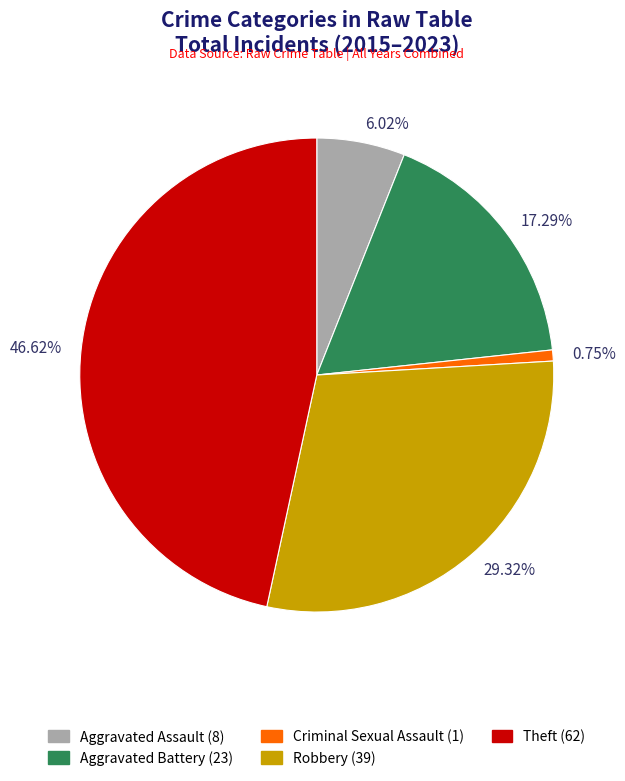

Combined, do Criminal Sexual Assault and Aggravated Battery account for over 50%?

No